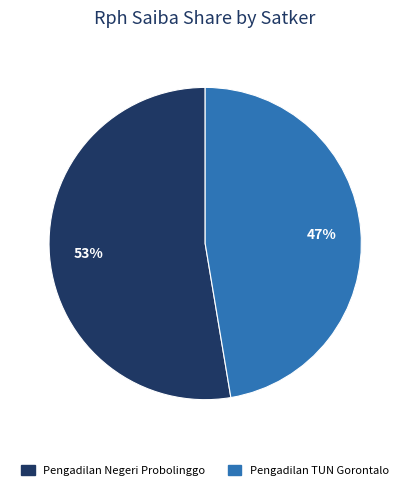

Does any single category account for the majority?

Yes